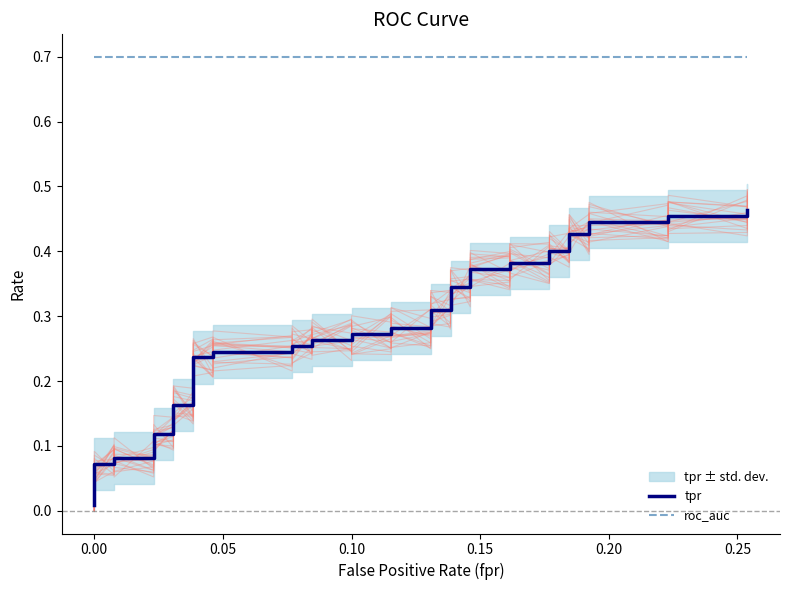

True or false: tpr and roc_auc cross at least once.

False